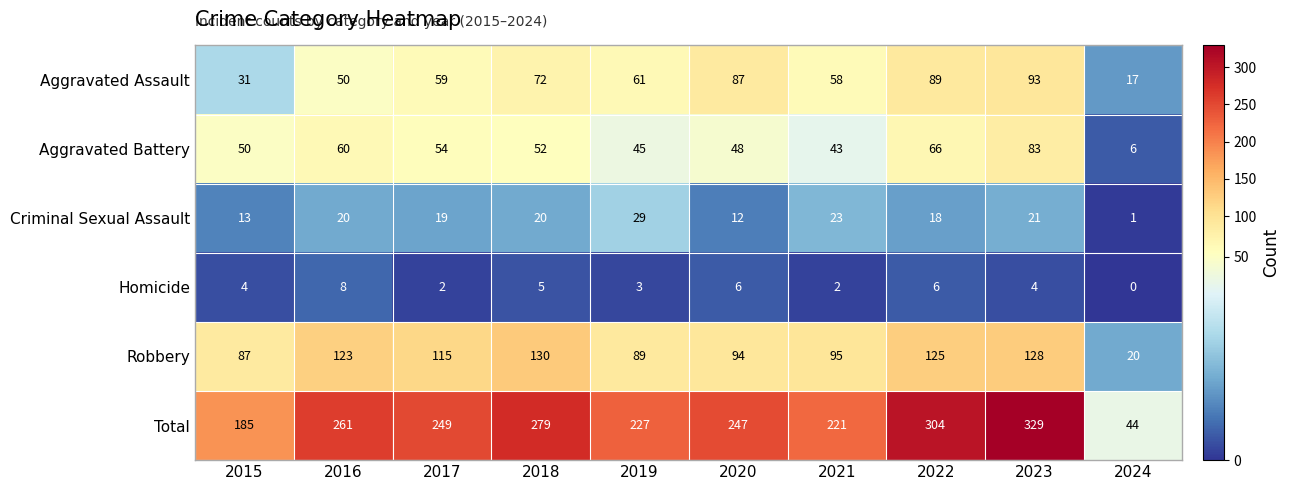

What is the spread (max minus min) of values at 2021?

219